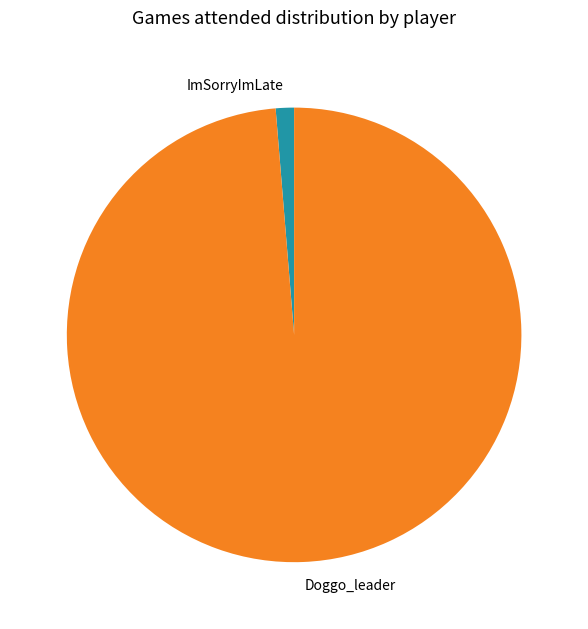

What is the majority slice?

Doggo_leader